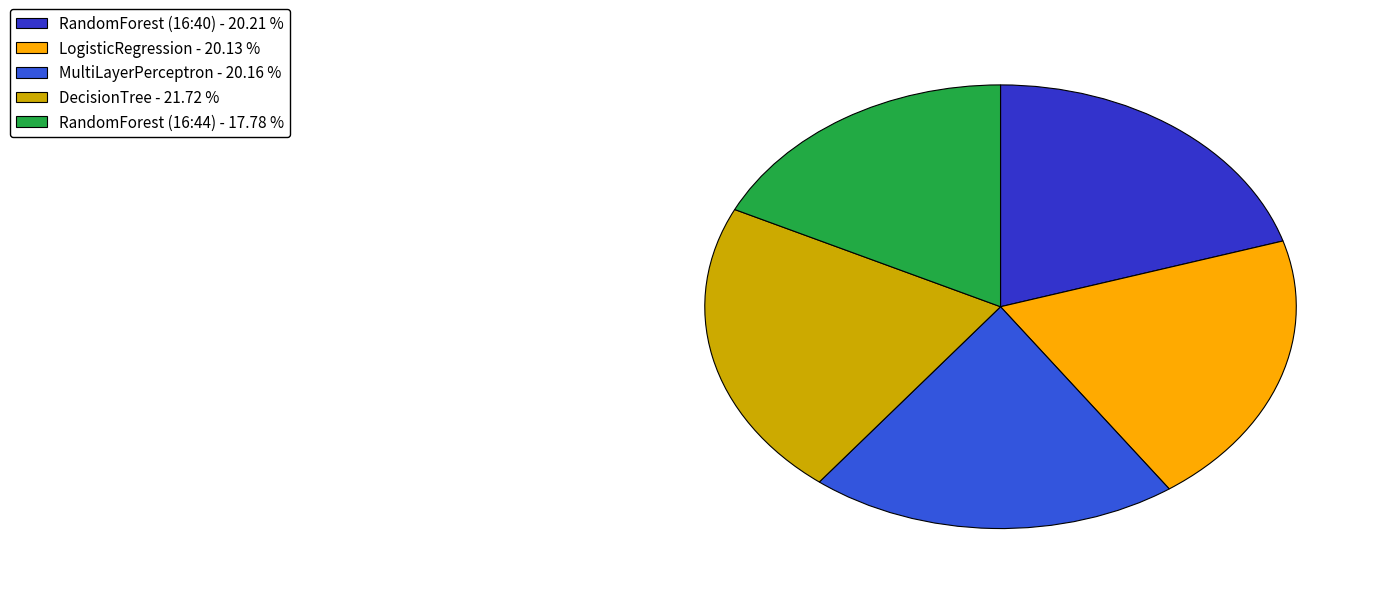

To the nearest percent, what percentage of the pie is MultiLayerPerceptron?

20%